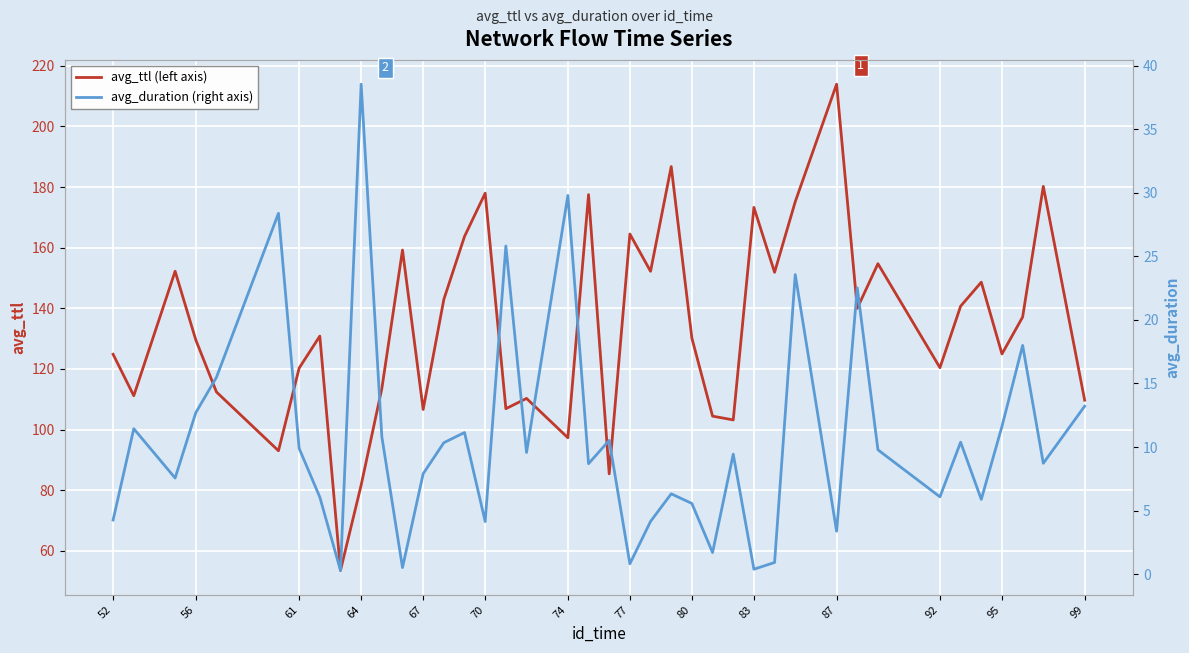

What is the value of the avg_ttl (left axis) point at the 27th from the left?

103.2